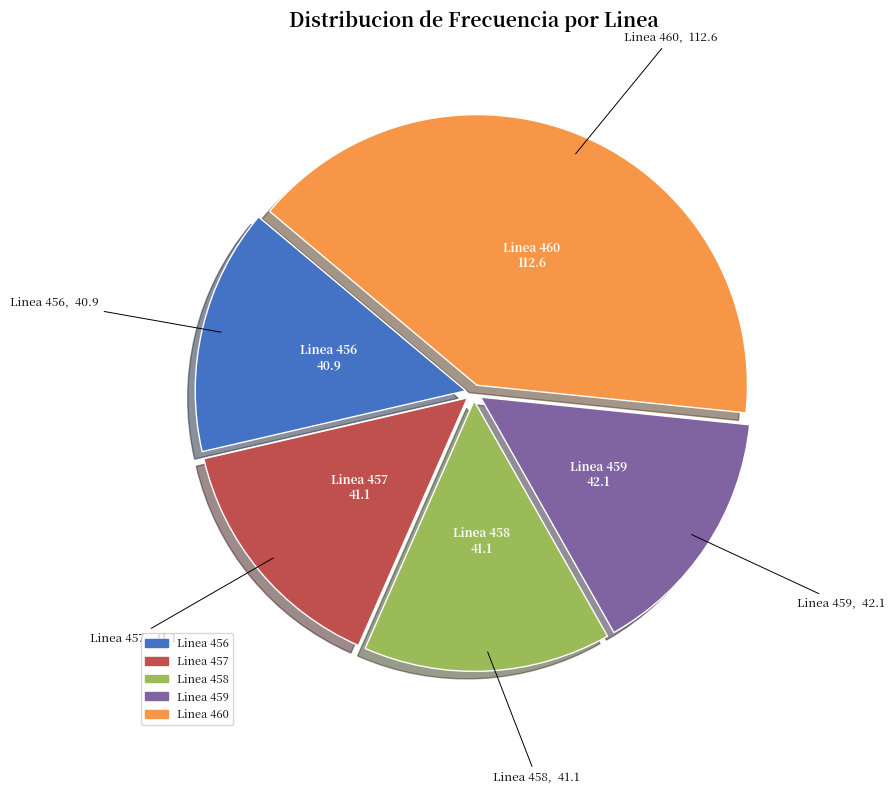

Is the sum of Linea 459 and Linea 456 greater than half?

No